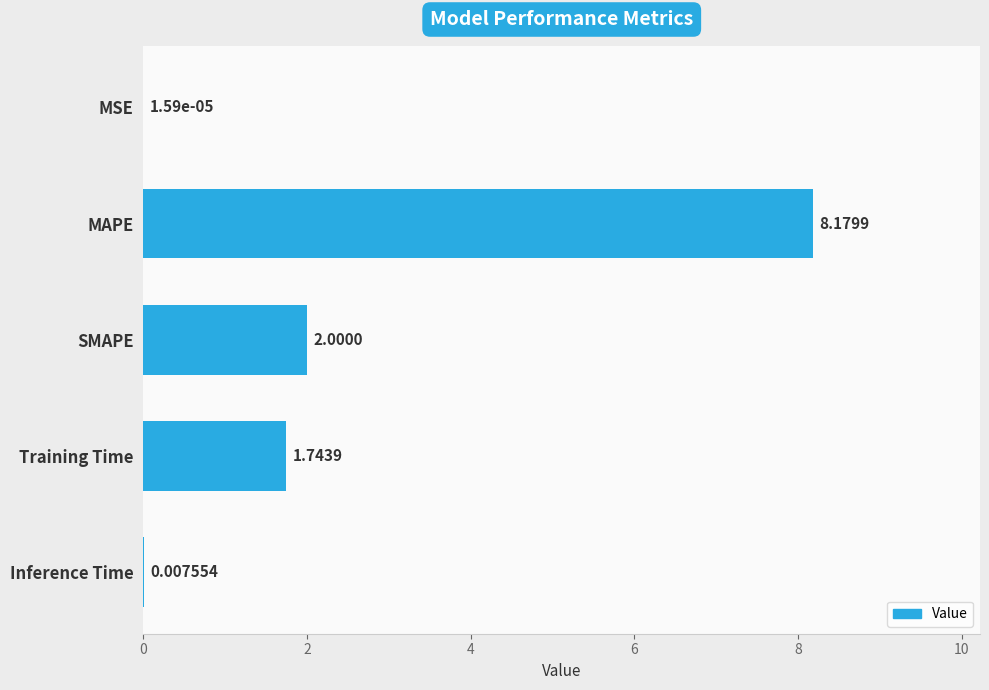

Approximately how many times larger is the value at MAPE compared to Training Time?

4.7